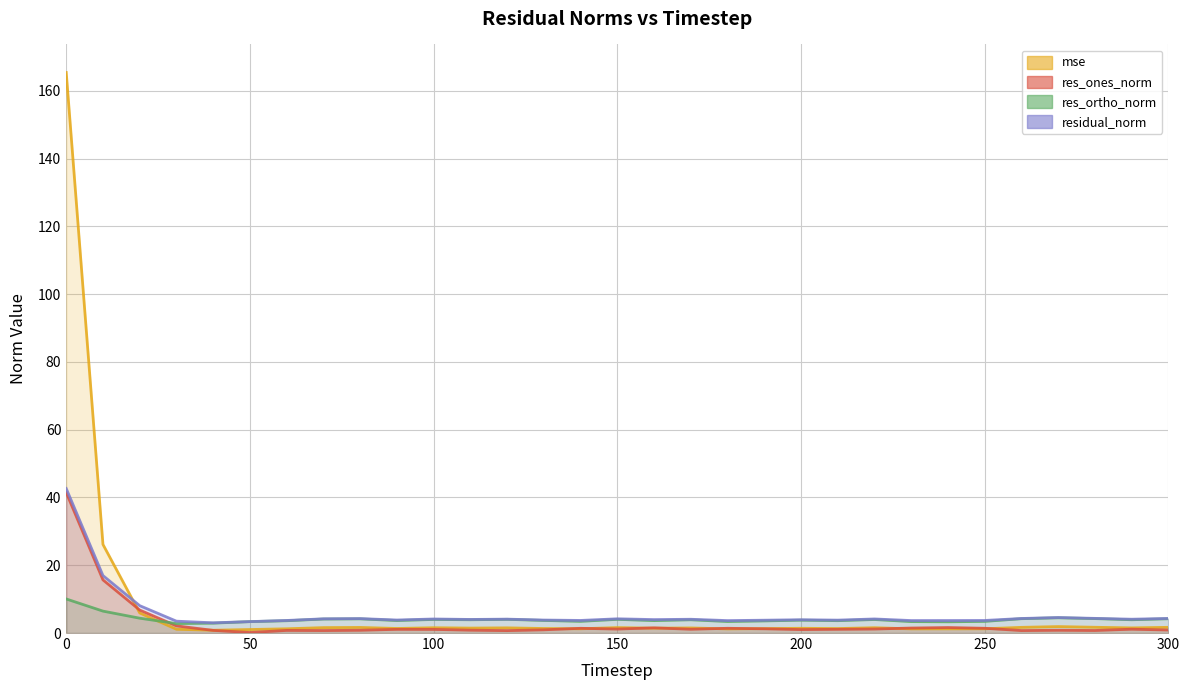

Between 260 and 10, which is larger?

10